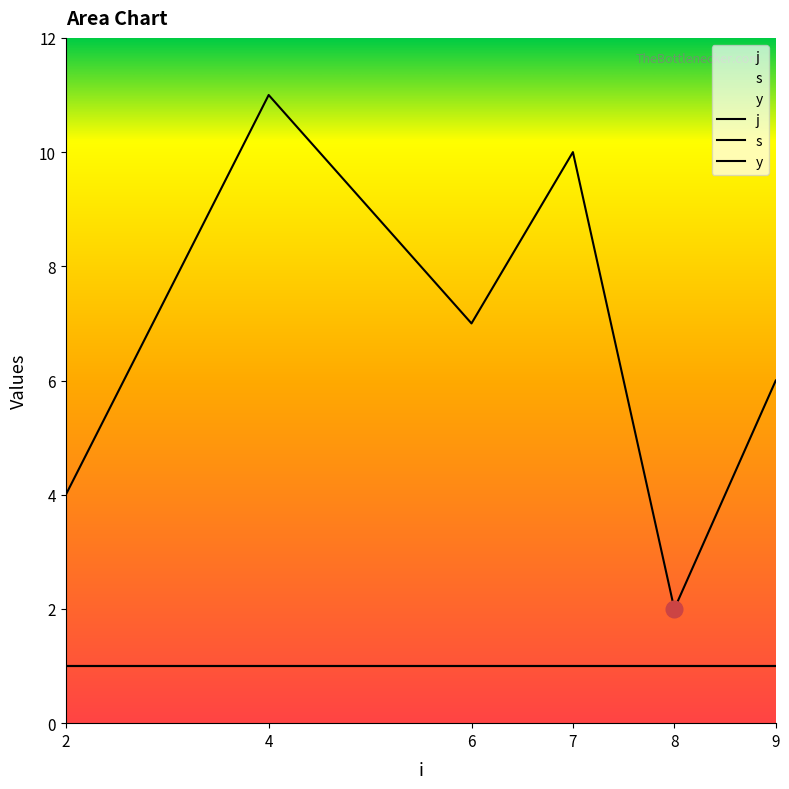

How many lines are shown in the chart?

3